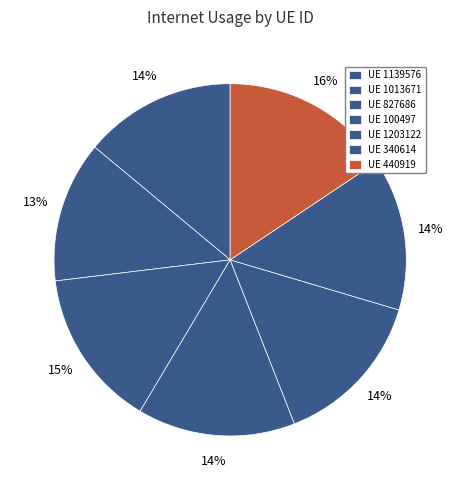

How many segments does this pie chart have?

7